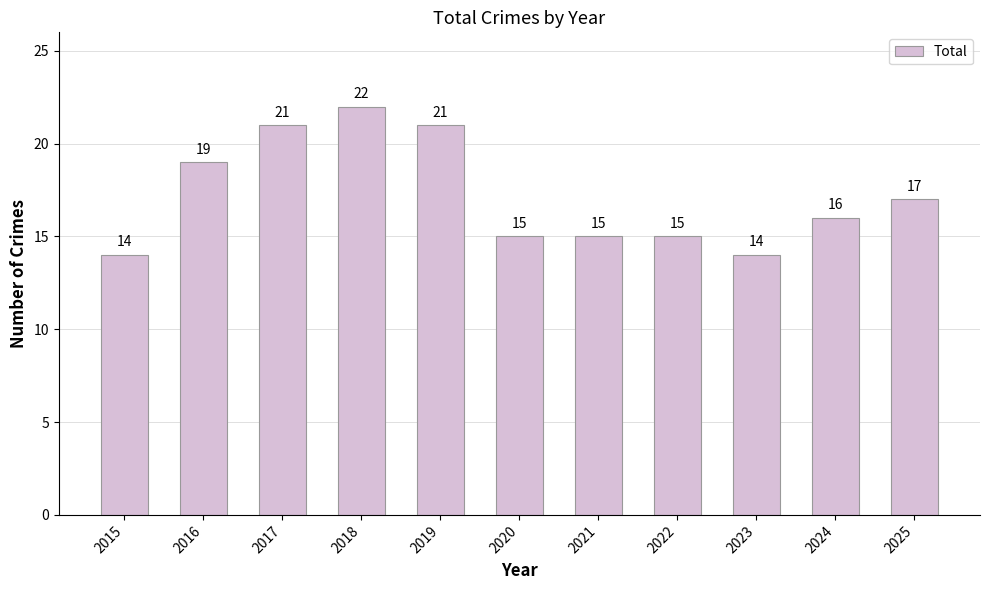

What is the approximate value at 2021?

15